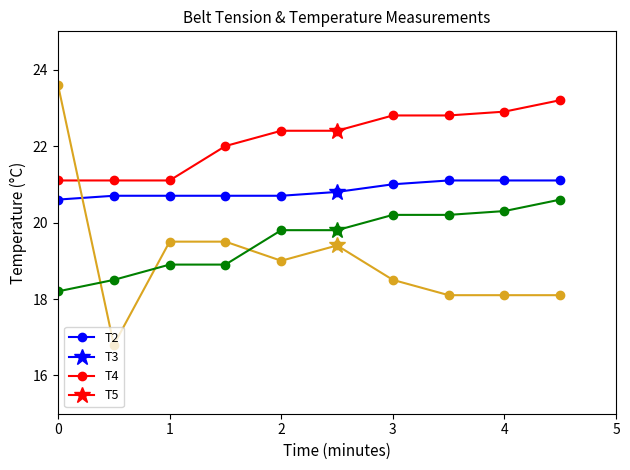

How many values in the T4 series are below 19?

5